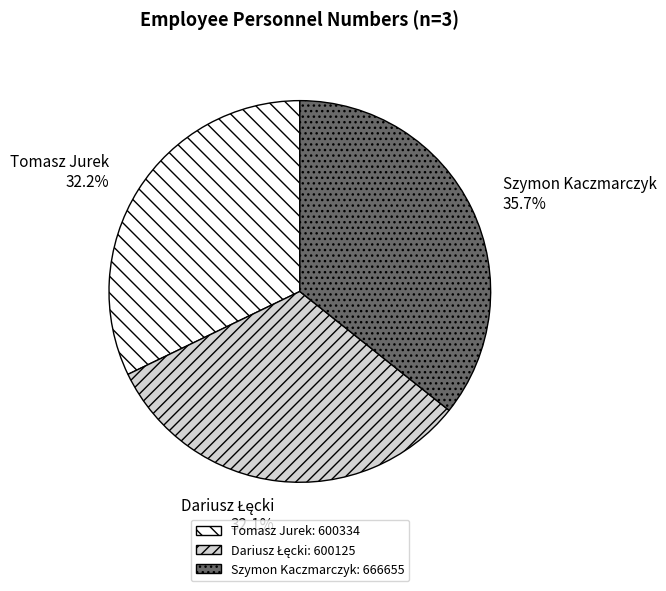

Between Szymon Kaczmarczyk and Tomasz Jurek, which is larger?

Szymon Kaczmarczyk